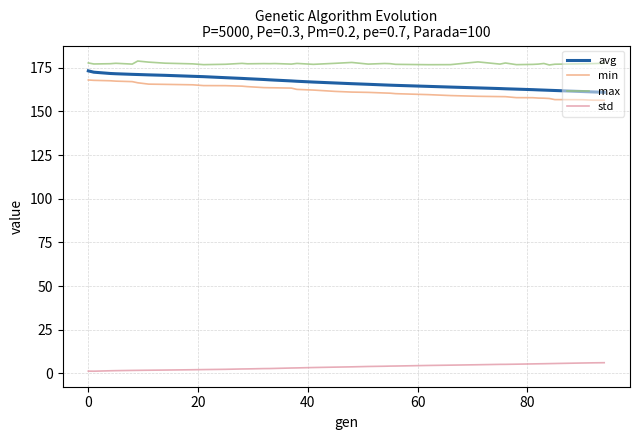

Which series has the largest total across all categories?

max